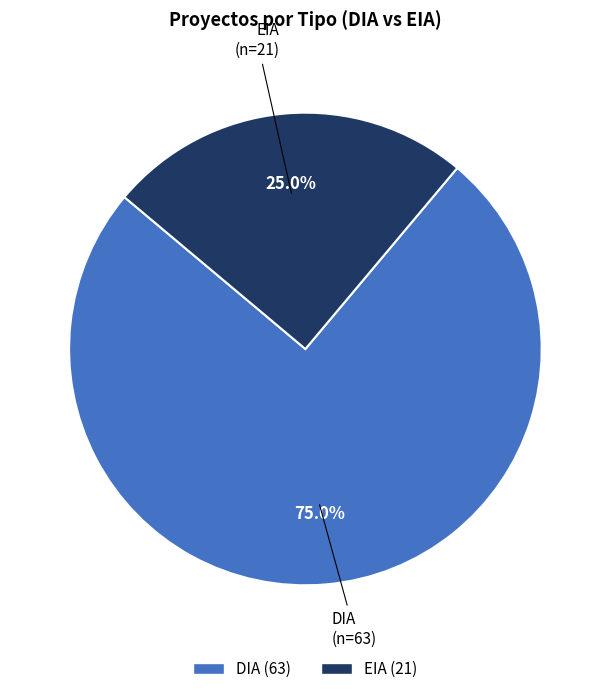

Which slice represents more than half of the pie?

DIA